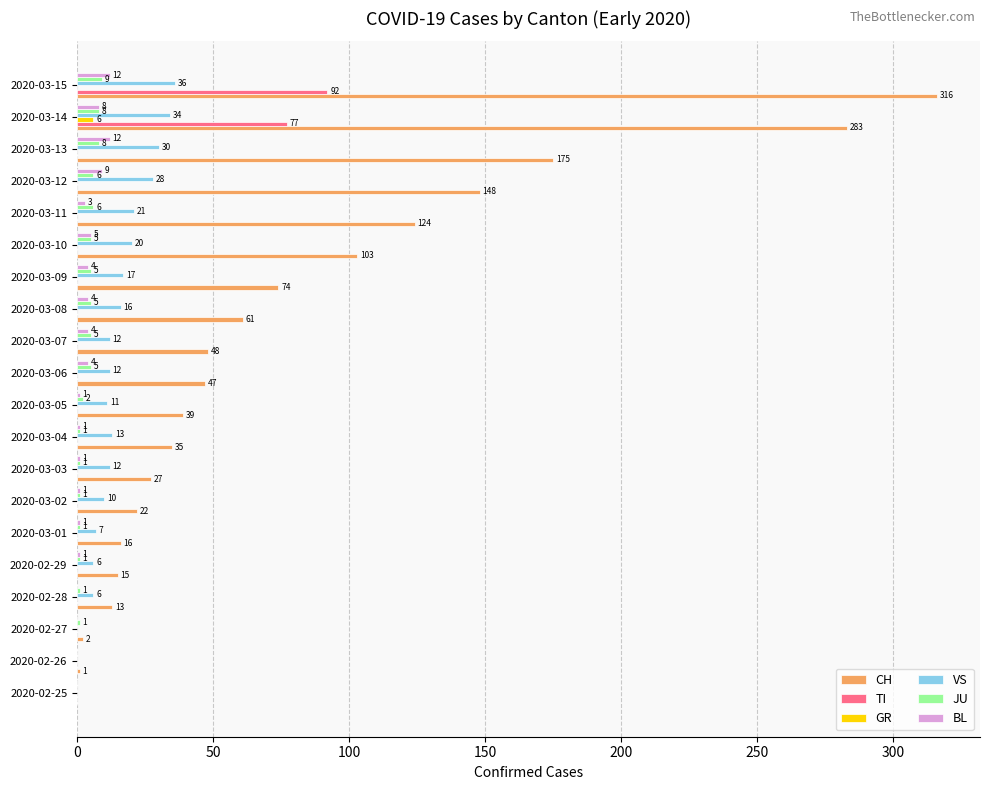

At which category does the chart reach its peak across all series?

2020-03-15